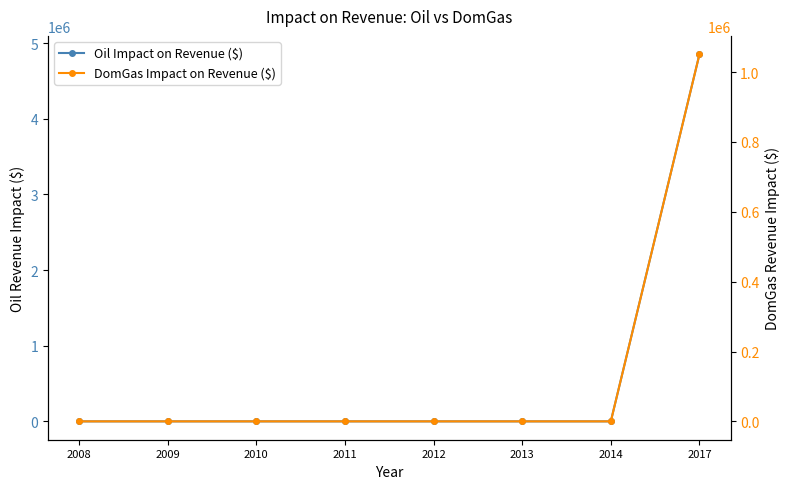

Reading left to right, extract all data points from this chart.

Oil Impact on Revenue ($): 0.0	0.0	0.0	0.0	0.0	0.0	0.0	4852063.1
DomGas Impact on Revenue ($): 0.0	0.0	0.0	0.0	0.0	0.0	0.0	1051200.0